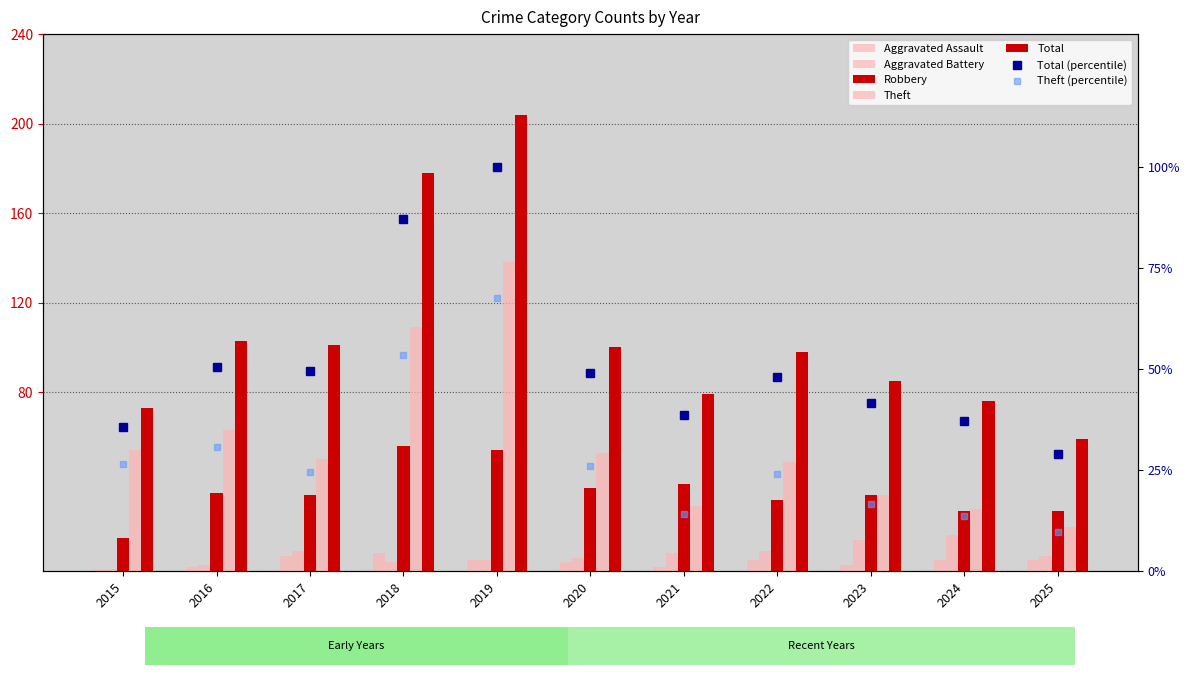

What is the sum of all Total values?

1156